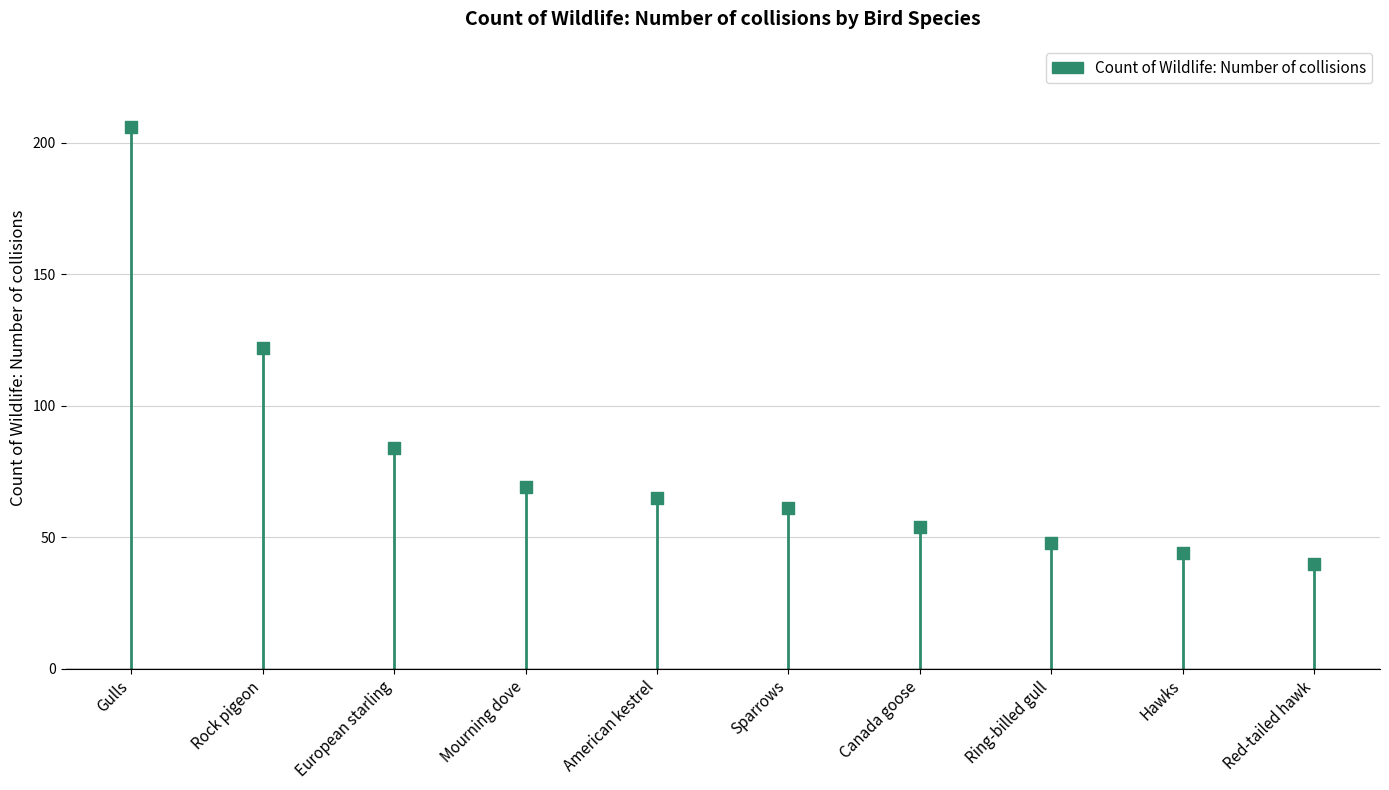

What is the average Y value?

79